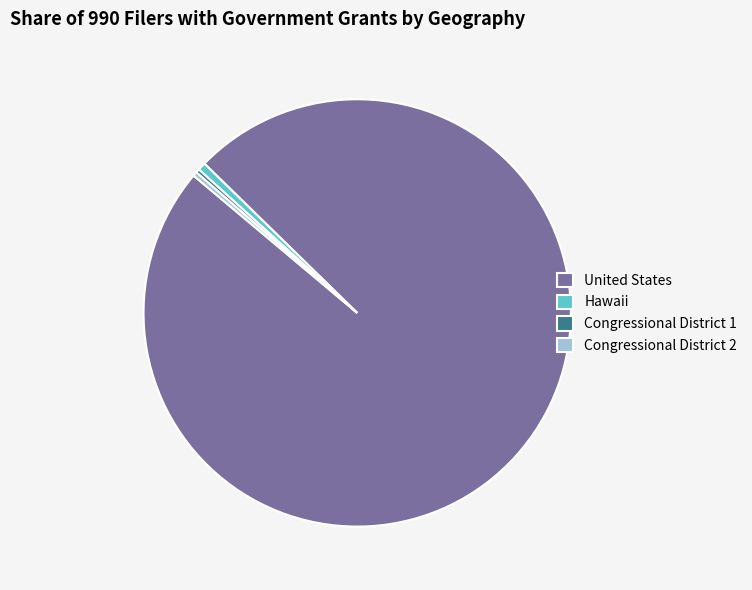

True or false: United States accounts for 99% of the total.

True